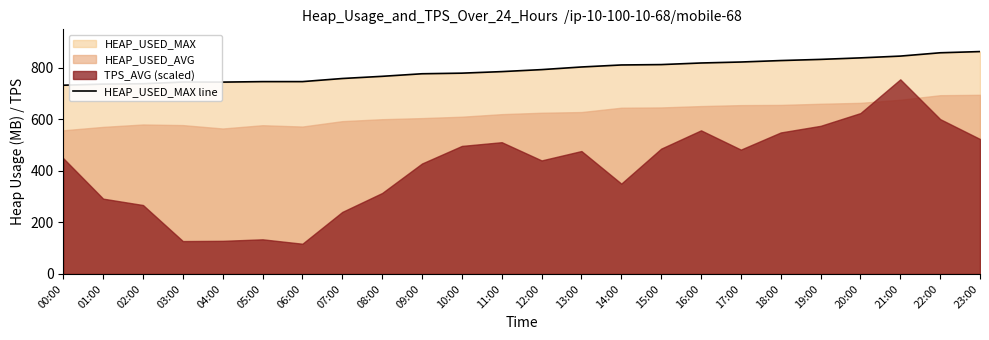

Where is the data nearest to the value 797?

12:00